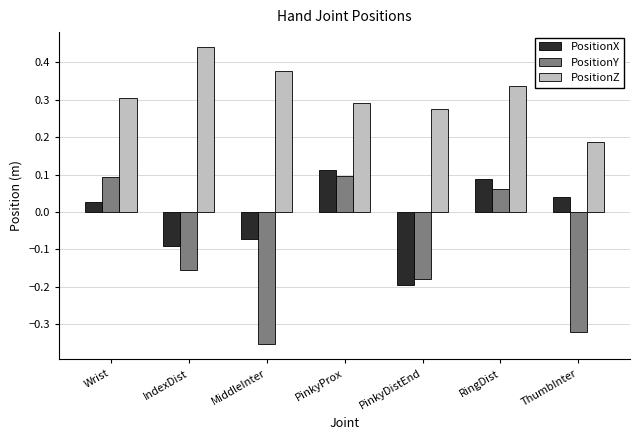

Is the value of PositionY at Wrist greater than the value of PositionX at Wrist?

Yes